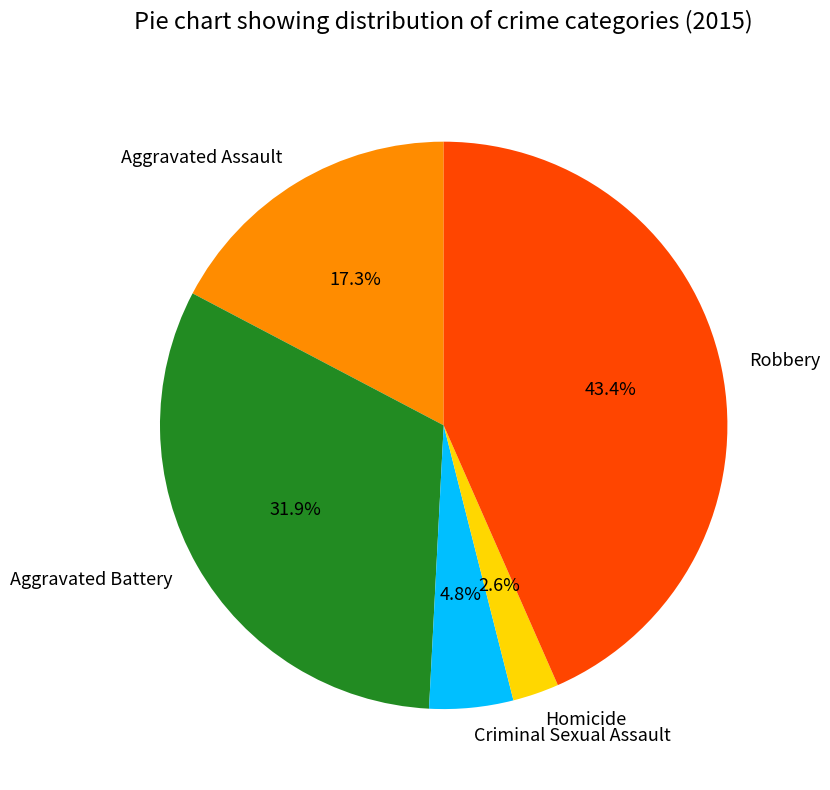

To the nearest percent, what portion does Robbery represent?

43%